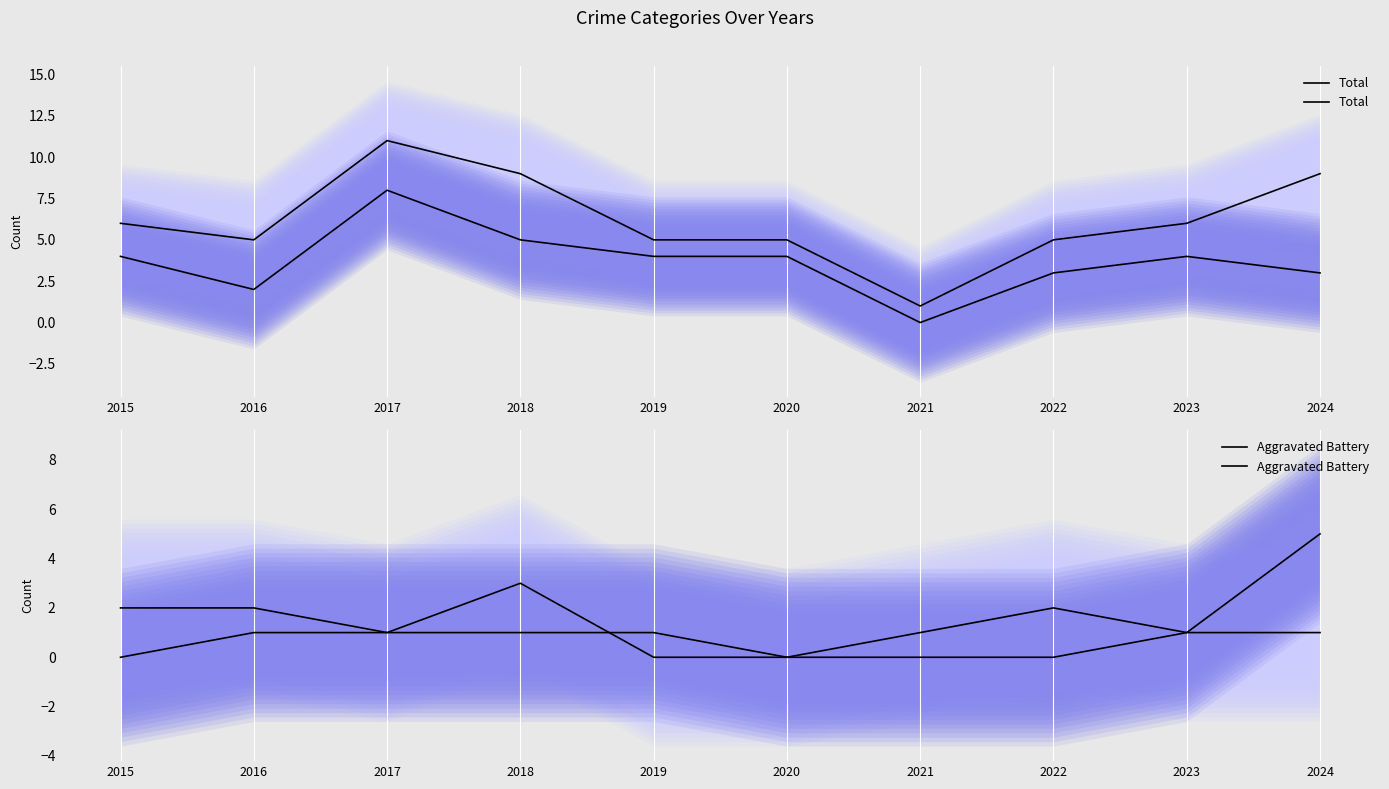

At which category is the sum across all series the highest?

2017